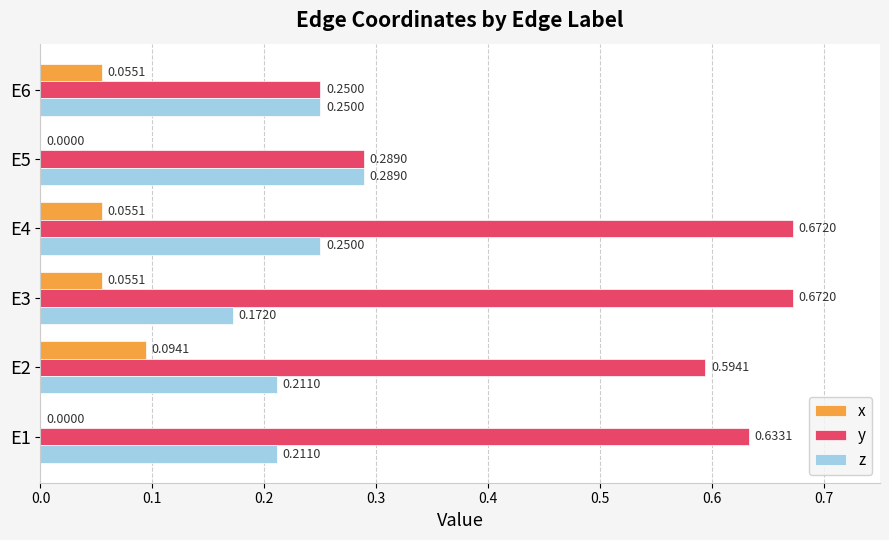

What is the sum of all z values?

1.4